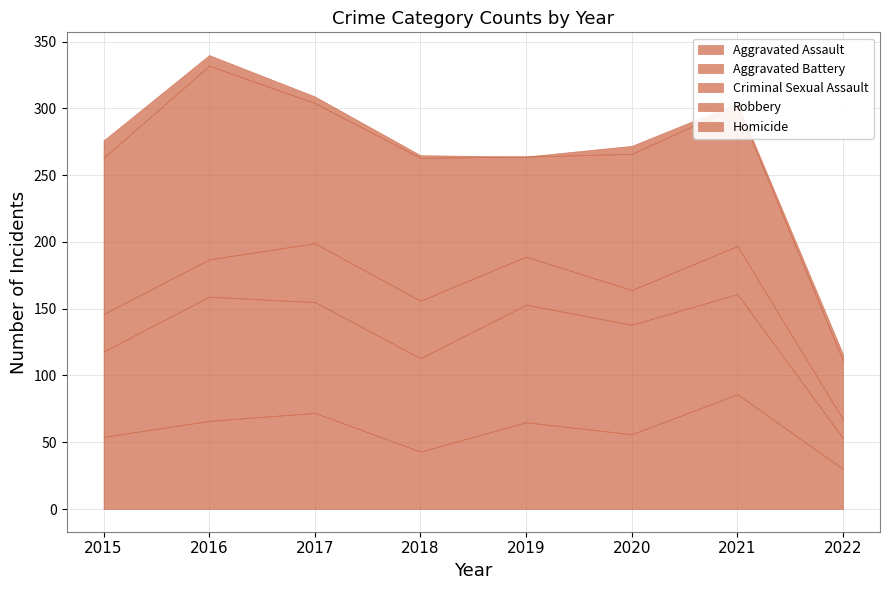

What is the sum of all Aggravated Assault values?

472